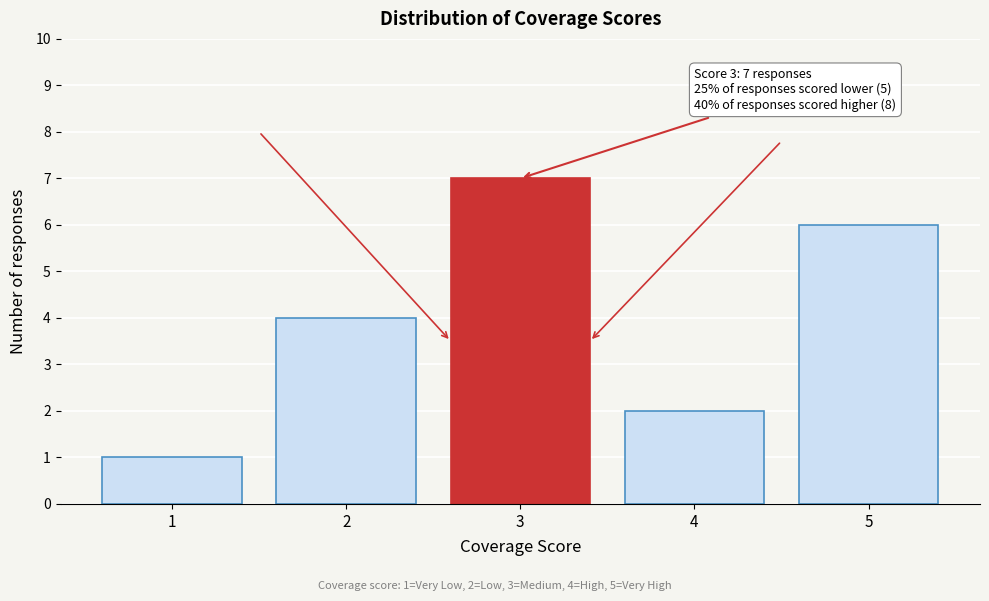

Reading right to left, transcribe all the data shown in this chart.

6	2	7	4	1